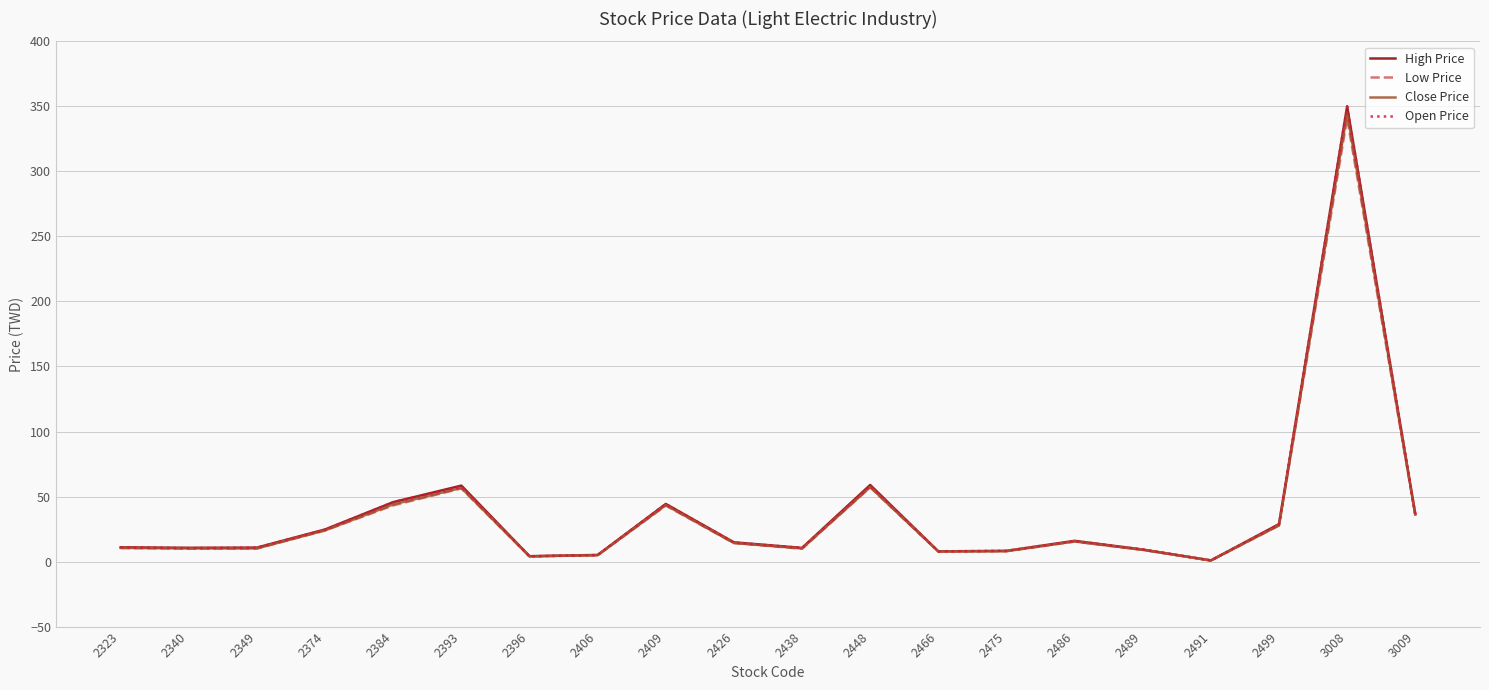

Is this an area chart (filled region under the line)?

No